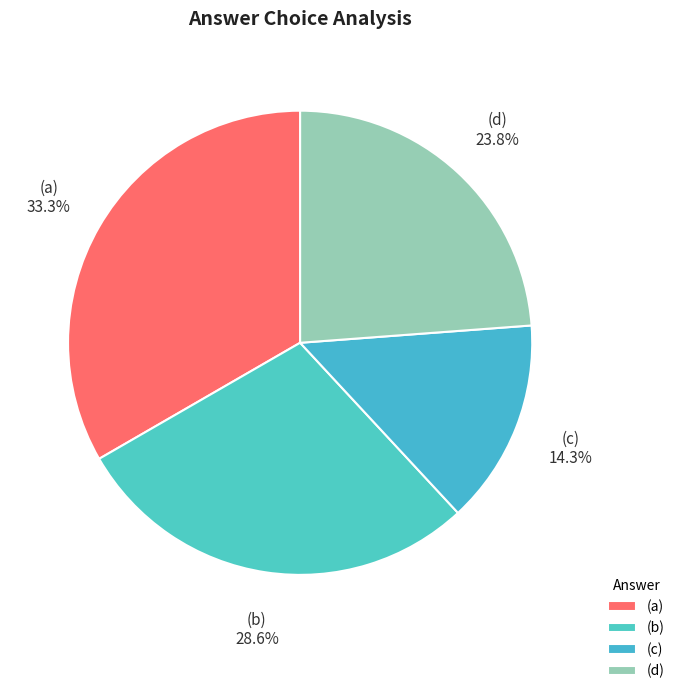

Which category has the smallest portion of the pie?

(c)